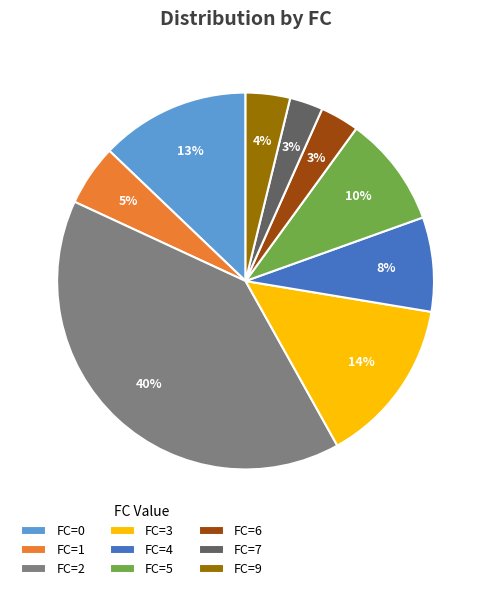

Is it true that FC=5 is 1% of the pie?

False